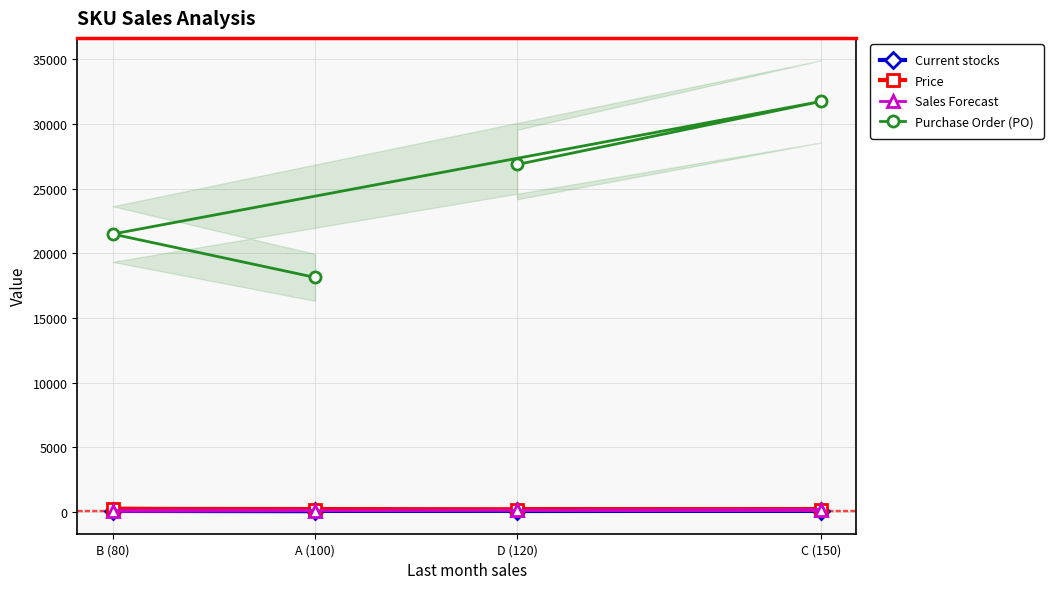

At how many categories does at least one series exceed 1394?

4